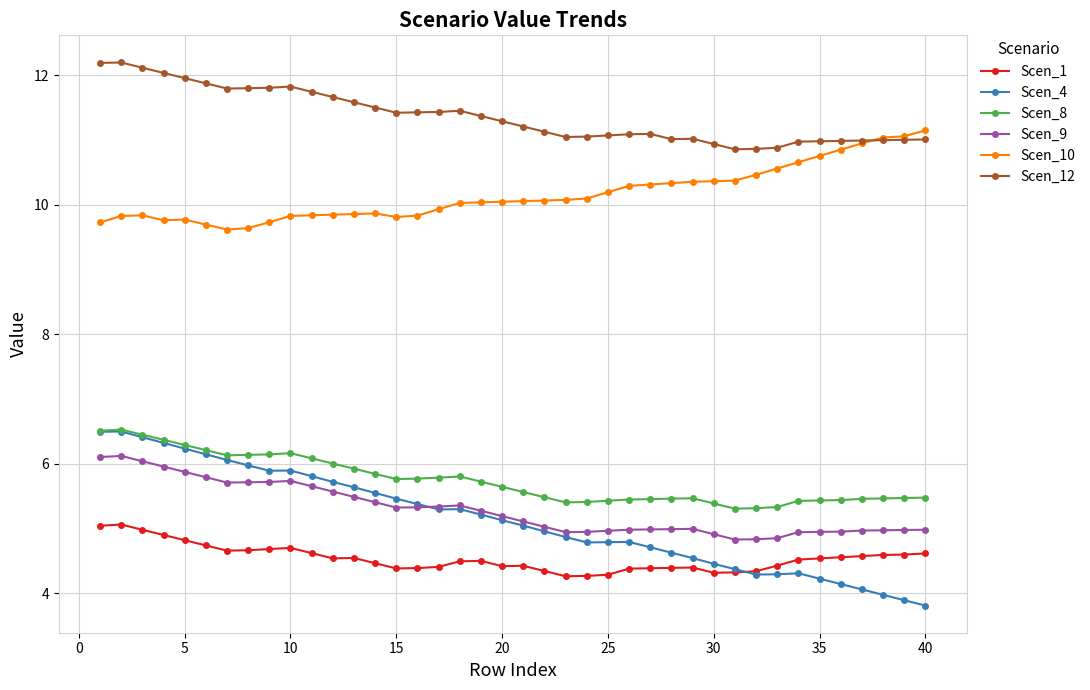

True or false: Scen_9 and Scen_8 intersect in this chart.

False